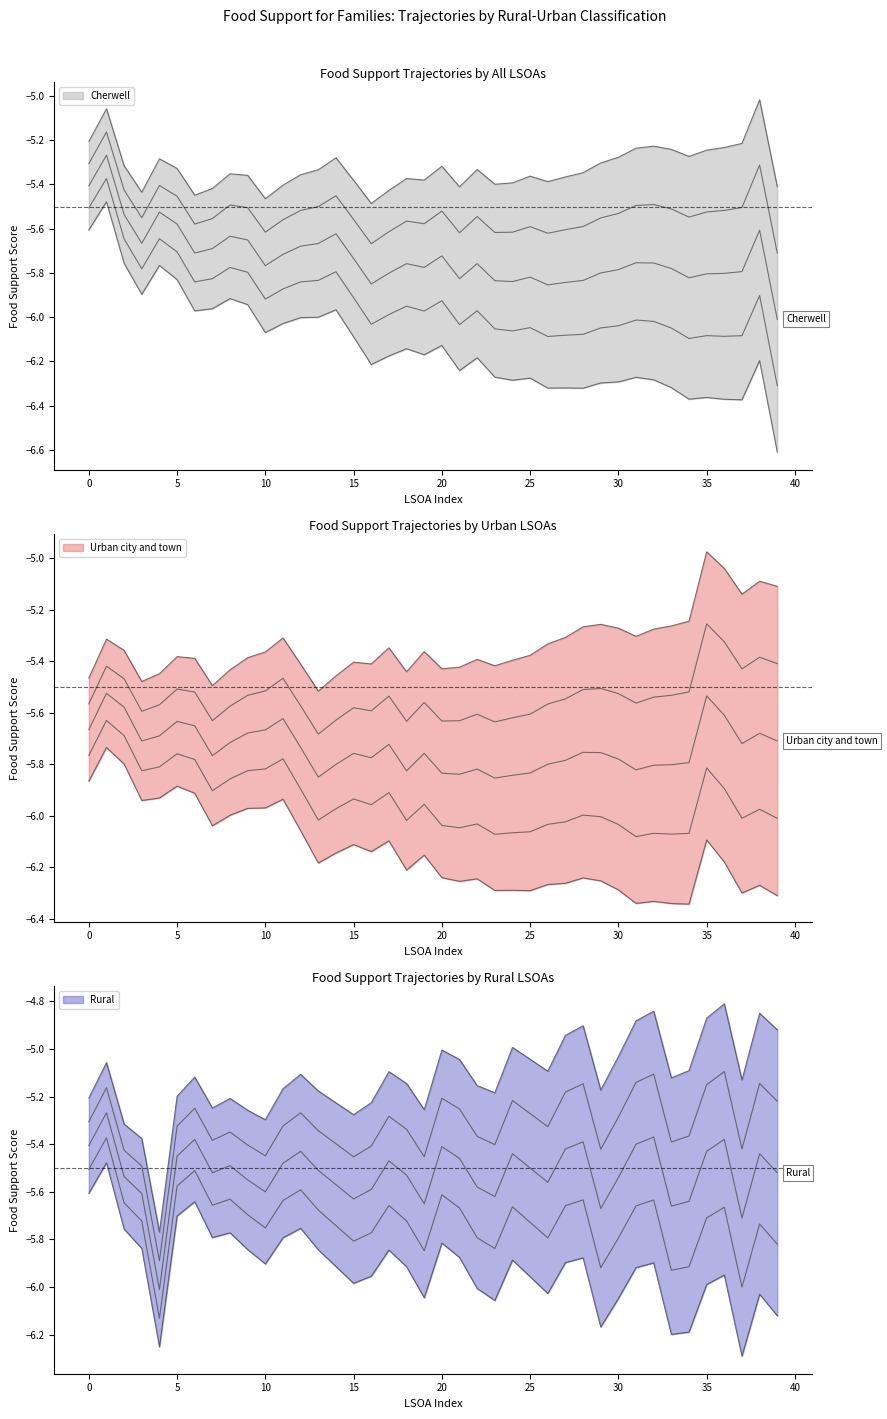

Which category has the lowest value in the Cherwell series?

39